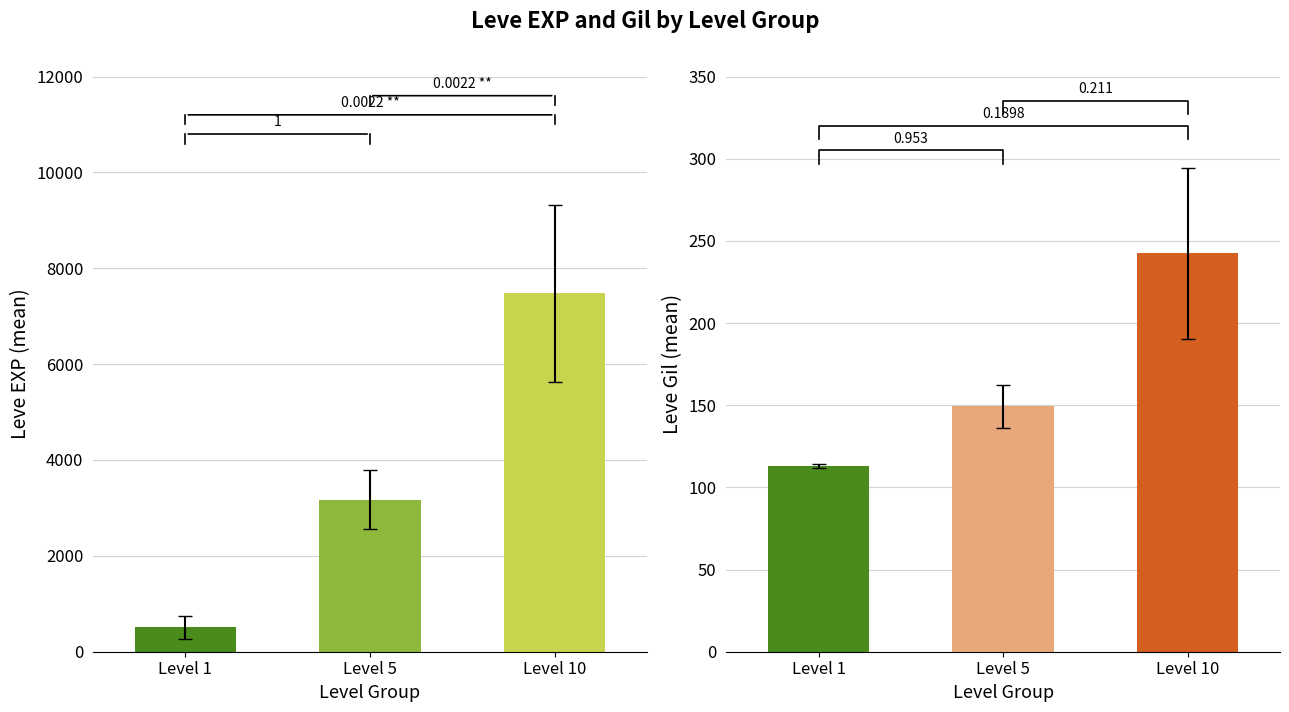

Rank the series by their maximum value, from lowest to highest.

Leve Gil, Leve EXP